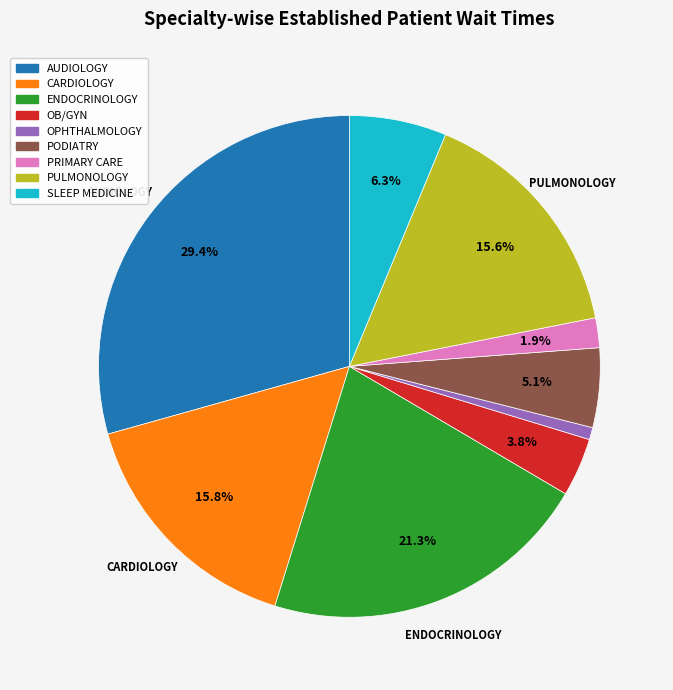

Does any single category account for the majority?

No